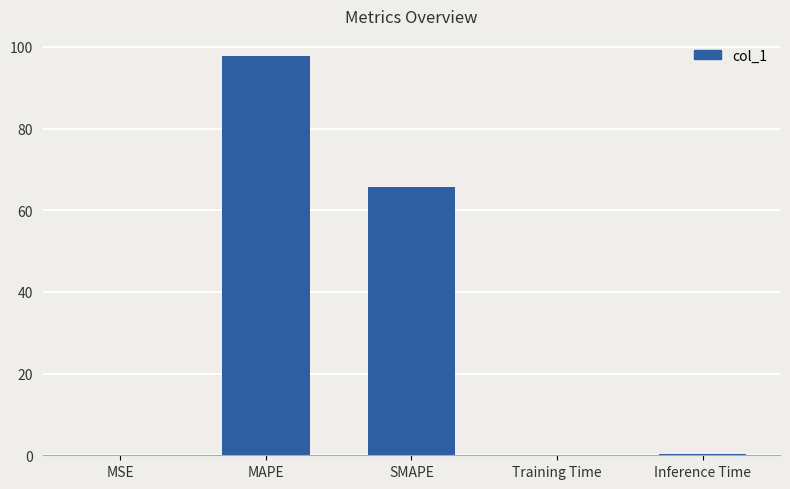

Between SMAPE and Training Time, which is larger?

SMAPE